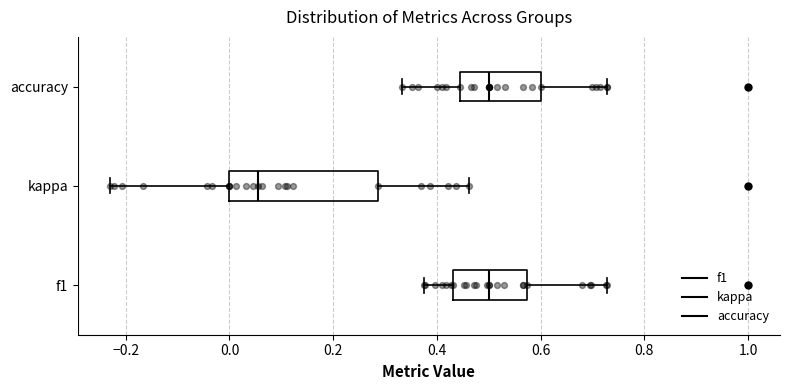

Which box is the widest, from its left edge to its right edge?

kappa